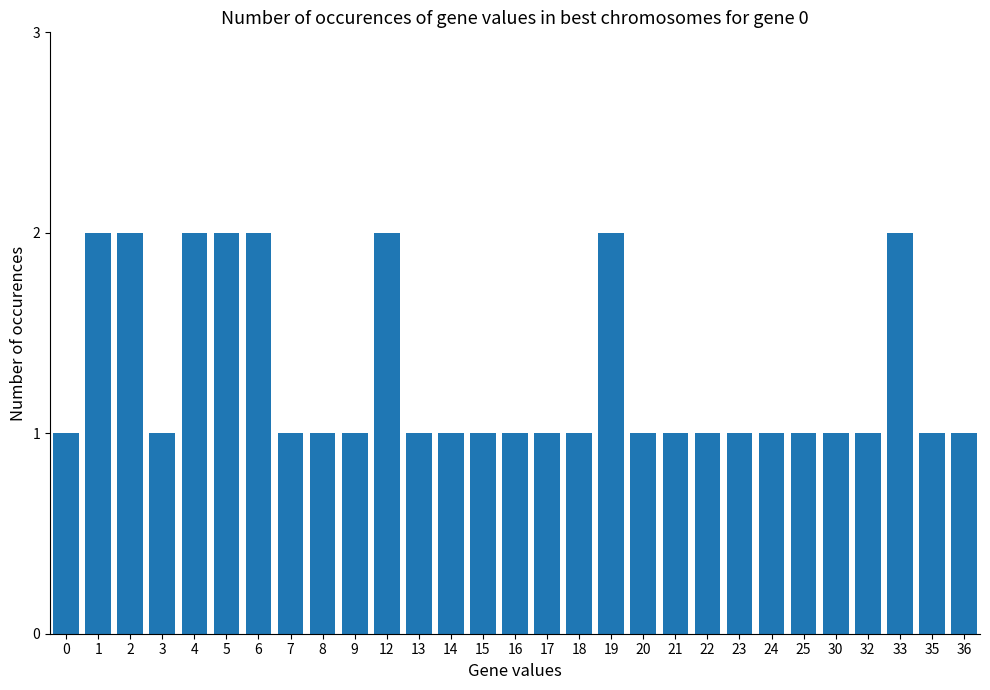

Reading left to right, what are all the values shown in this chart?

0=1	1=2	2=2	3=1	4=2	5=2	6=2	7=1	8=1	9=1	12=2	13=1	14=1	15=1	16=1	17=1	18=1	19=2	20=1	21=1	22=1	23=1	24=1	25=1	30=1	32=1	33=2	35=1	36=1